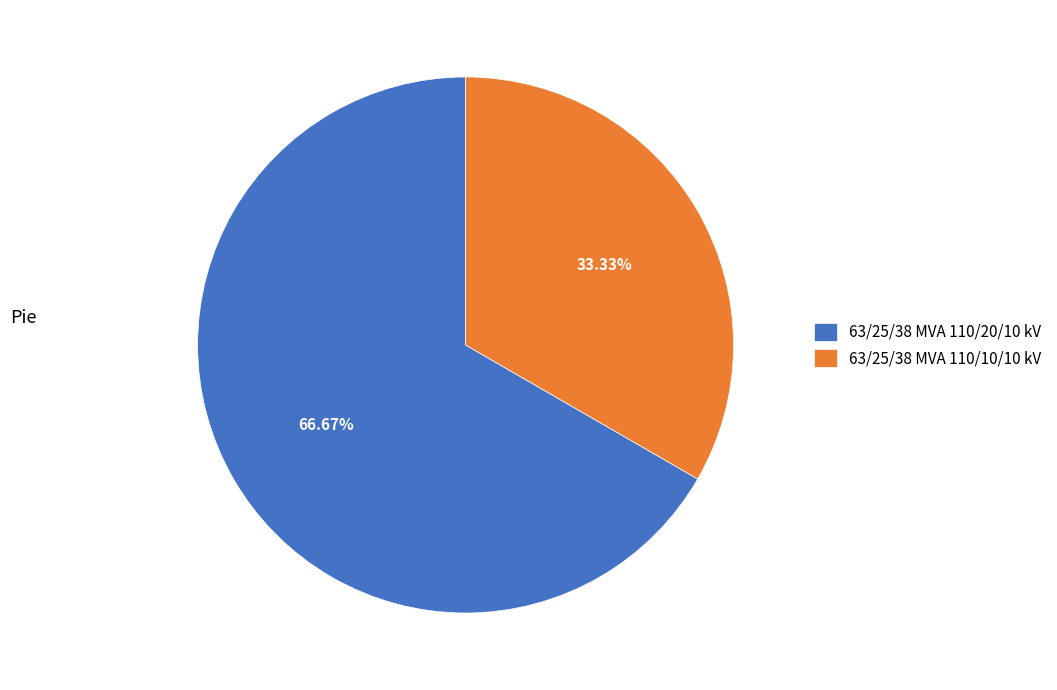

Which slice is the largest?

63/25/38 MVA 110/20/10 kV